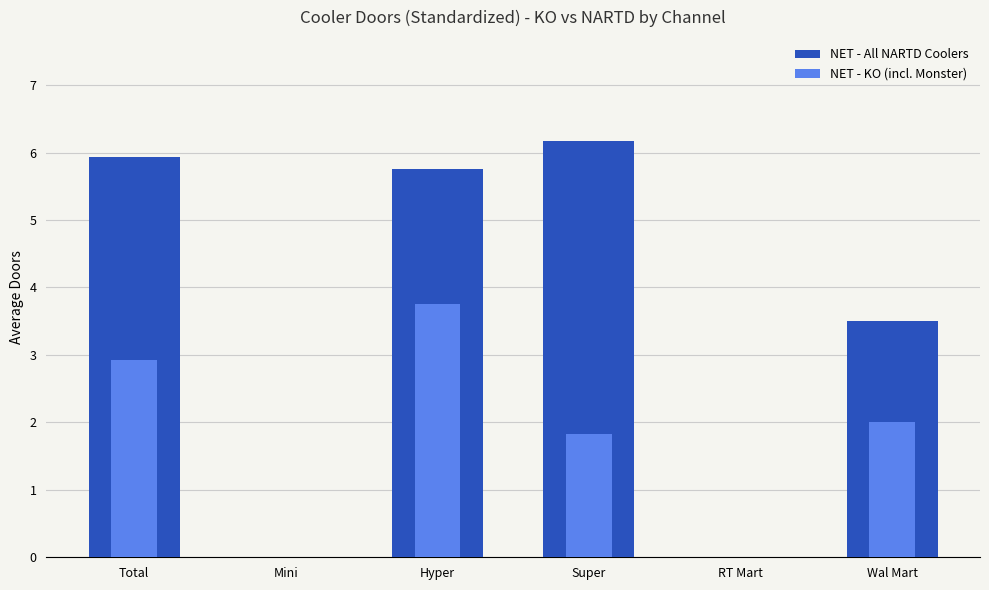

Rank the categories by NET - All NARTD Coolers value from lowest to highest.

Mini, RT Mart, Wal Mart, Hyper, Total, Super